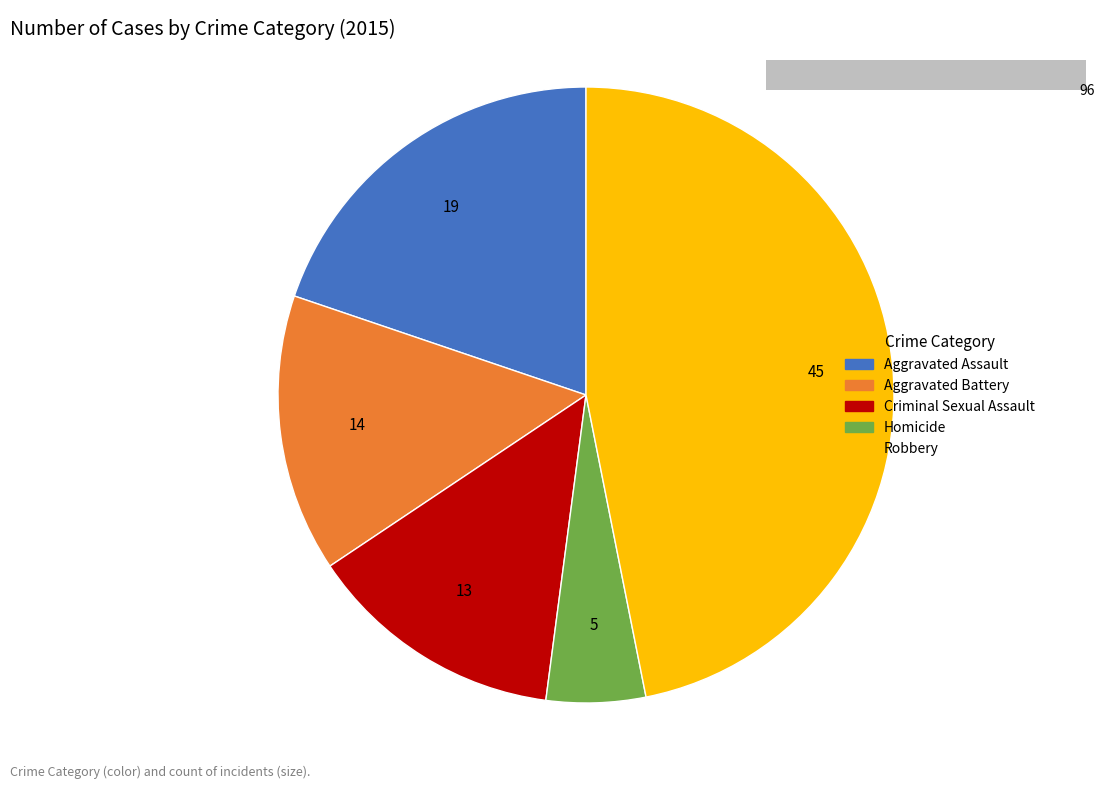

Is there a majority slice in this chart?

No